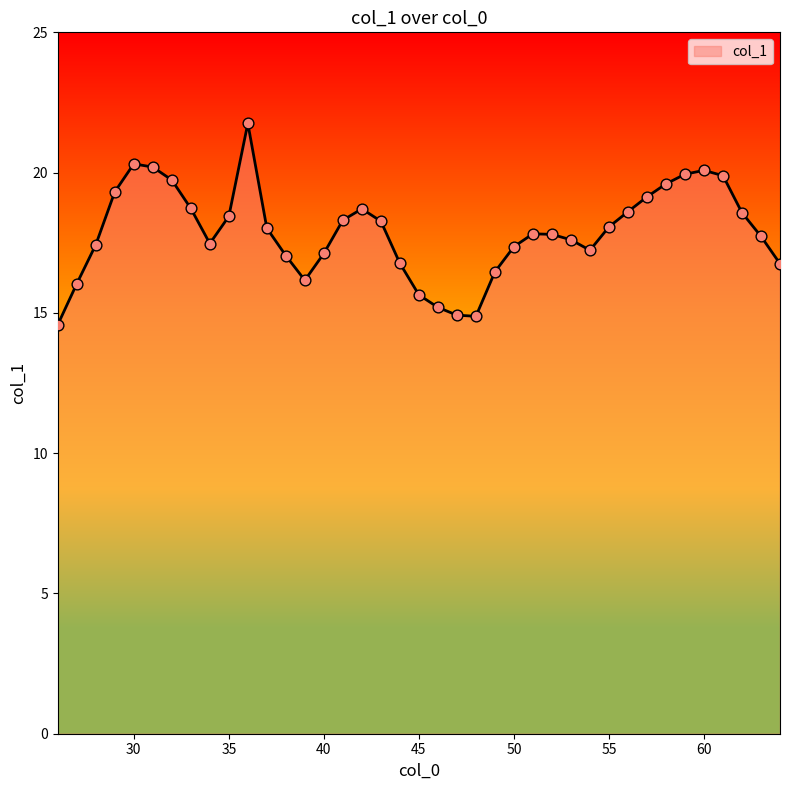

What is the difference between the maximum and minimum values?

7.2